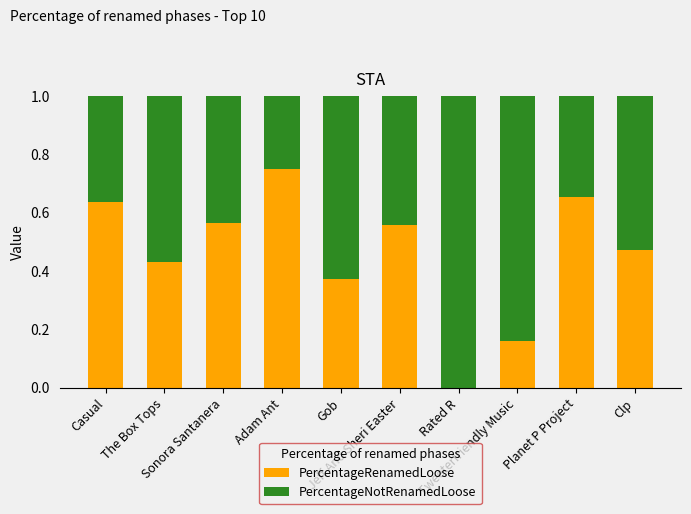

What is the sum of all PercentageRenamedLoose values?

4.6